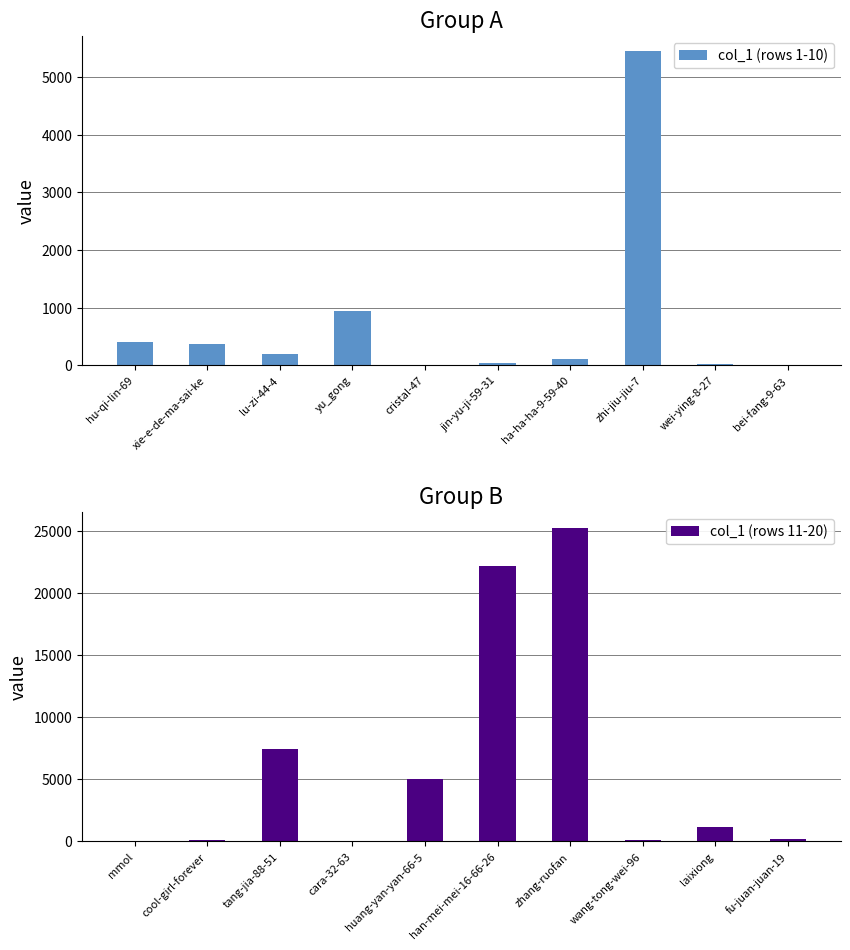

True or false: col_1 (rows 1-10) has a value of 367 at xie-e-de-ma-sai-ke.

True